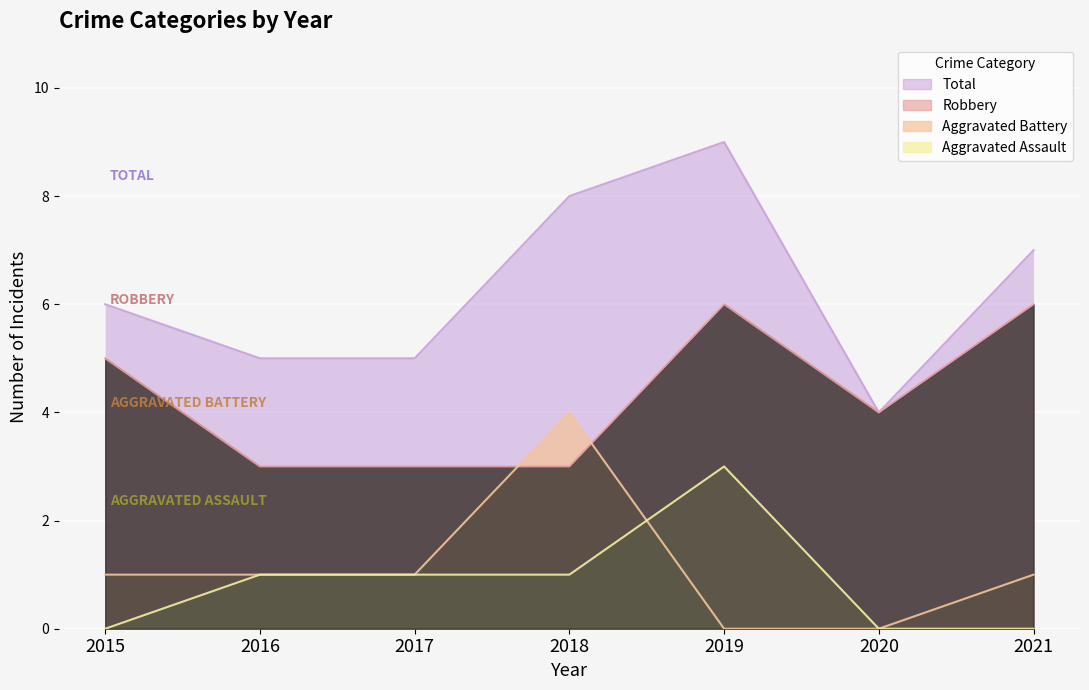

How many data points in Aggravated Assault are less than 1?

3